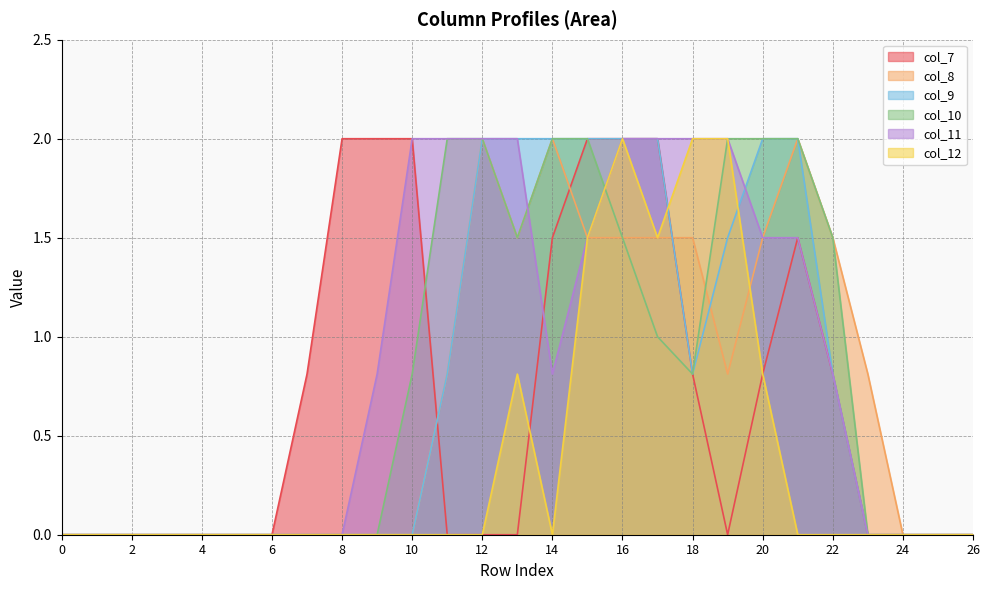

Does the chart display data point markers on the line(s)?

No